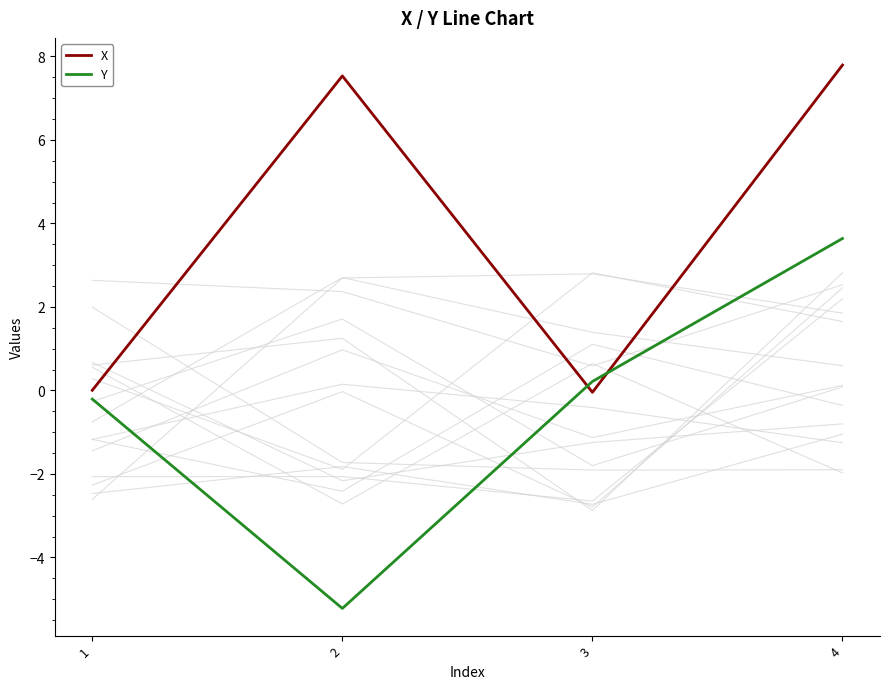

Rank the series at 2 from highest to lowest value.

X, Y